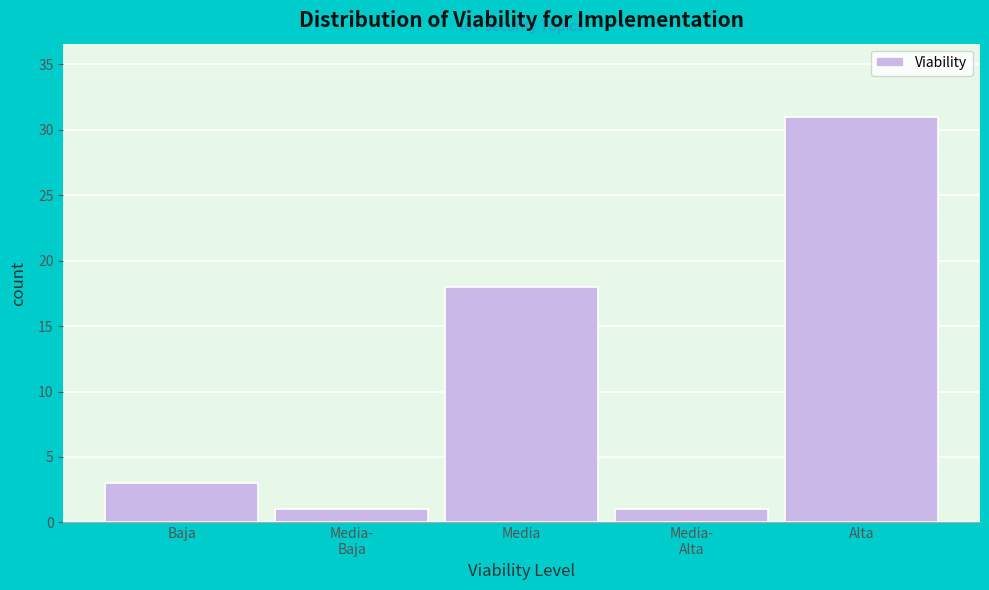

Reading left to right, extract all data points from this chart.

3	1	18	1	31